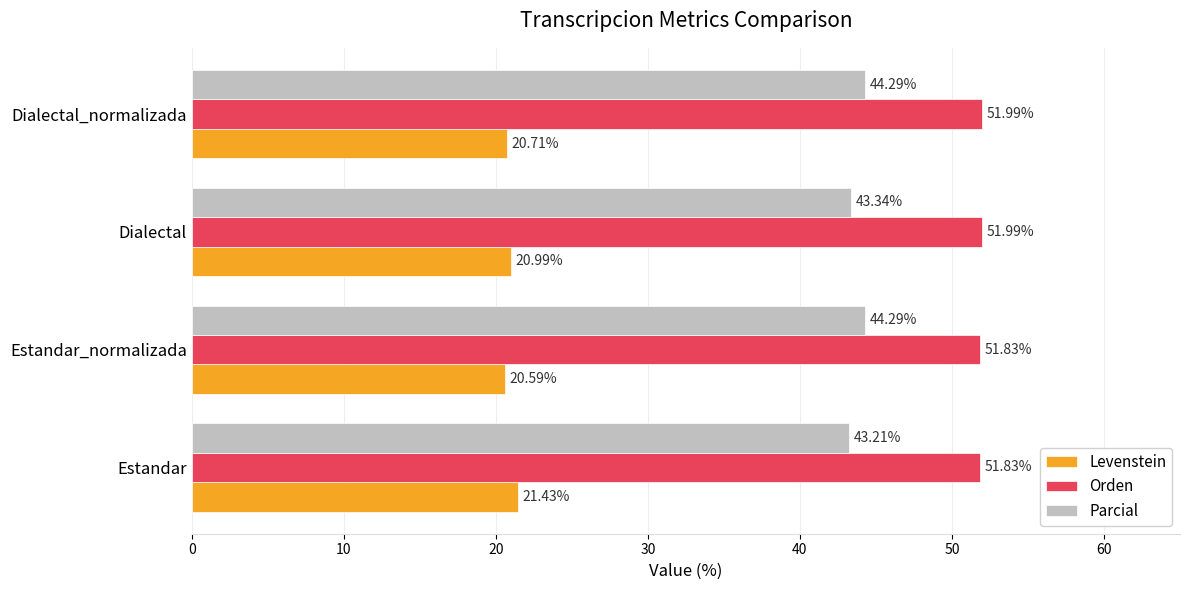

What is the total value across all series at Dialectal_normalizada?

117.0